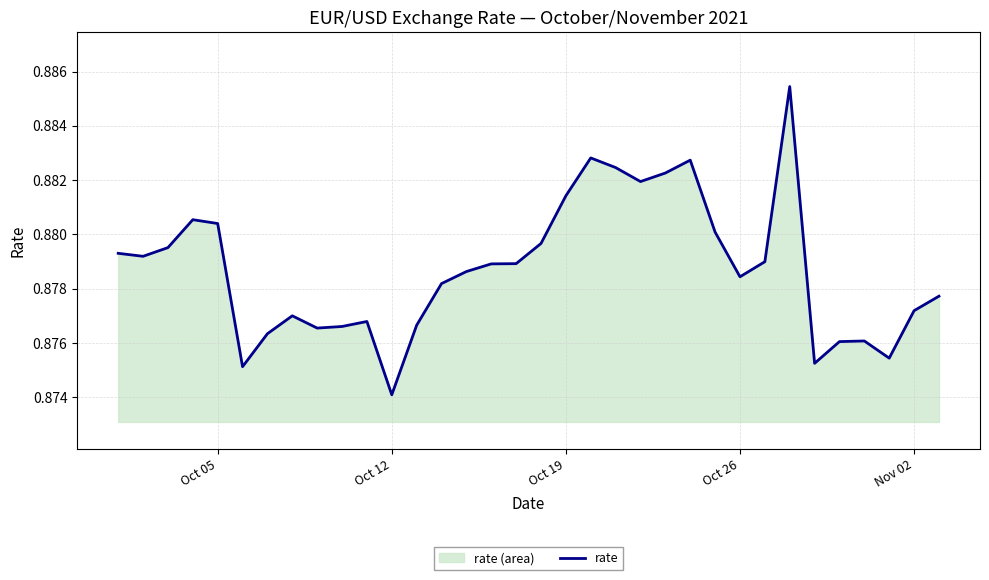

At which label is the value closest to 0?

Oct 12